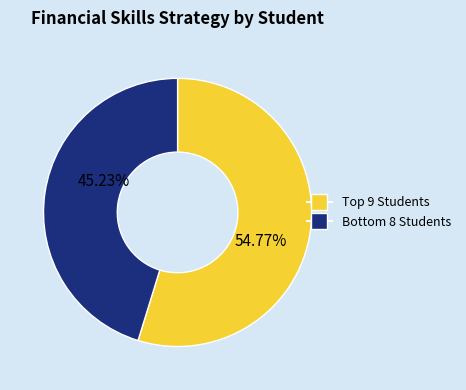

How many slices are in this pie chart?

2